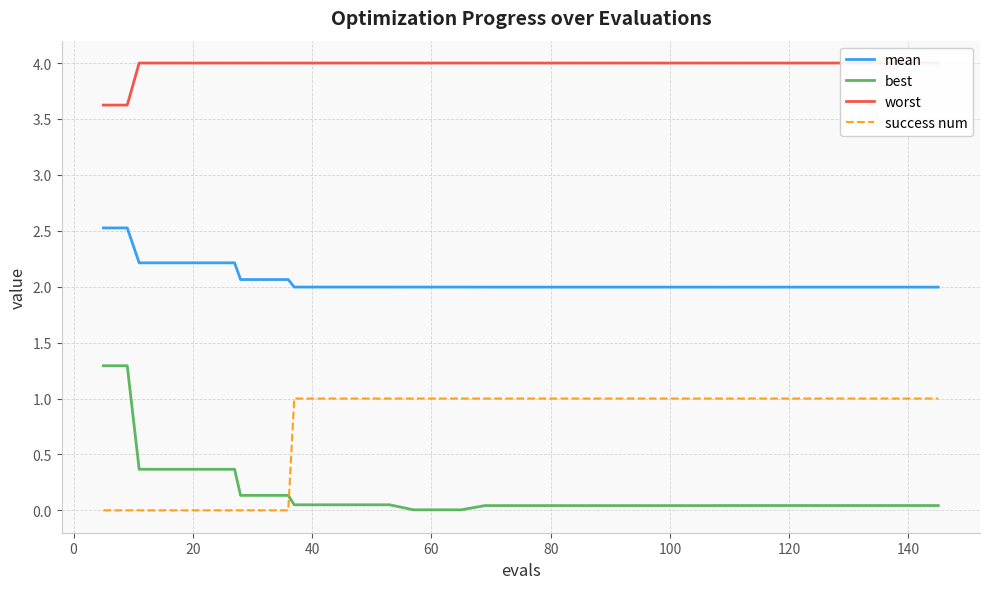

Rank the series by their maximum value, from highest to lowest.

worst, mean, best, success num